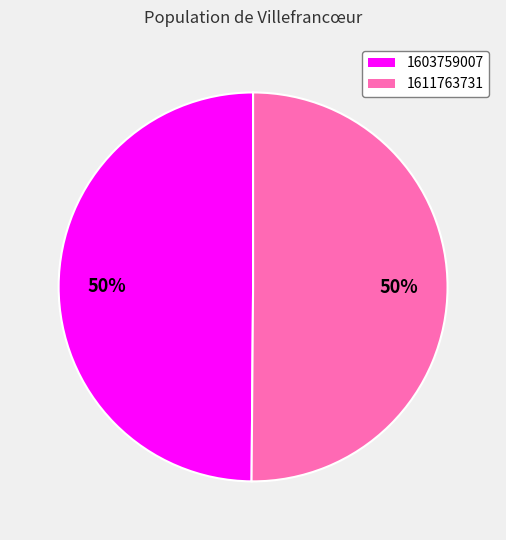

Combined, do 1603759007 and 1611763731 account for over 50%?

Yes